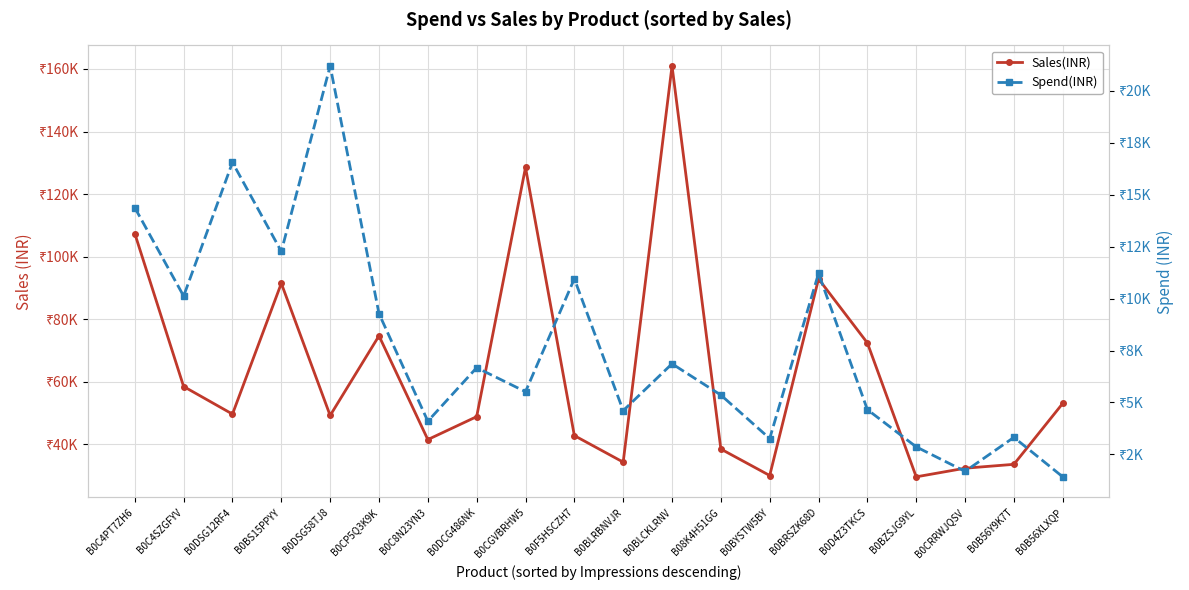

List the series in order of their peak value, lowest first.

Spend(INR), Sales(INR)